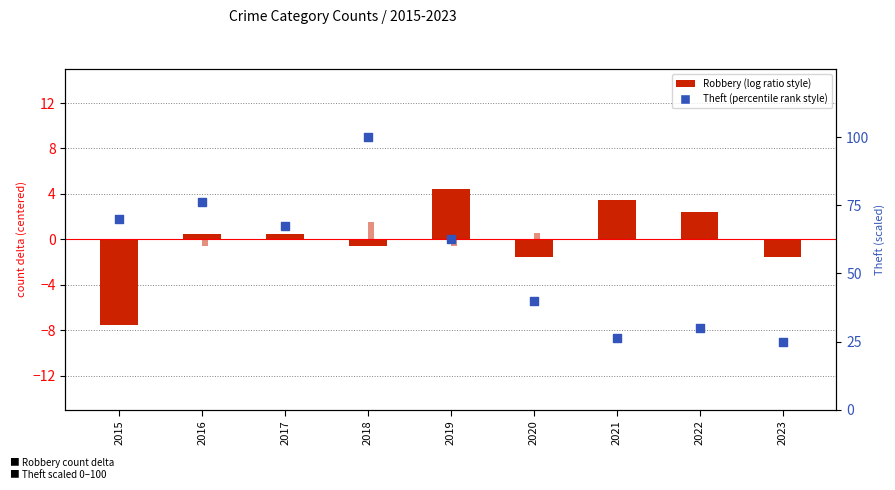

At which category is the sum across all series the highest?

2018